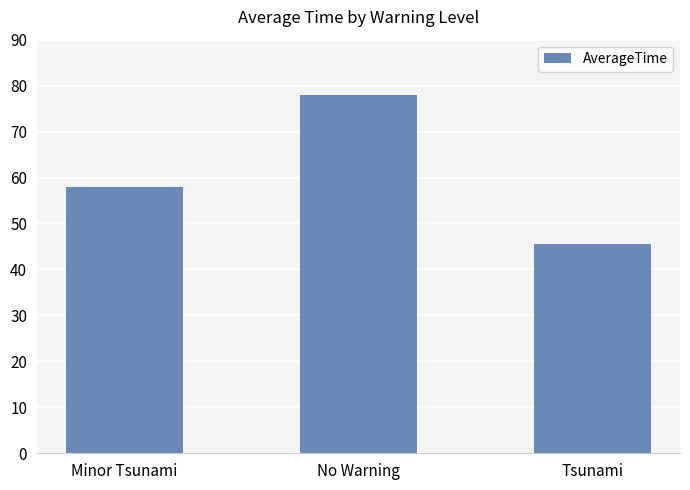

True or false: the data shows 31.2 at Minor Tsunami.

False